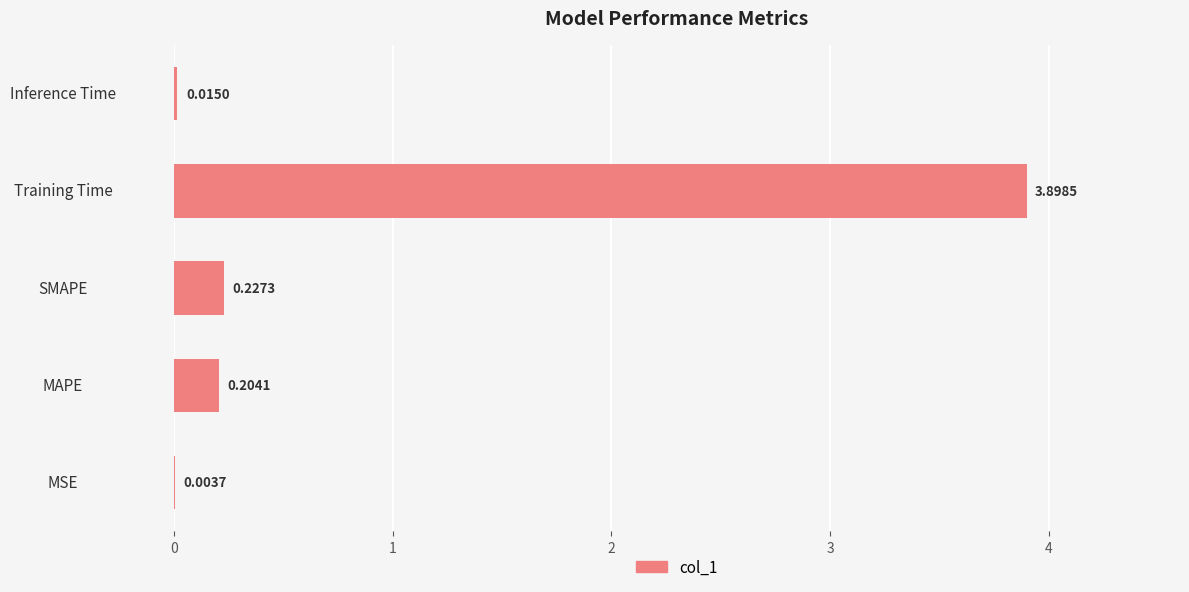

At which label is the value closest to 1?

SMAPE